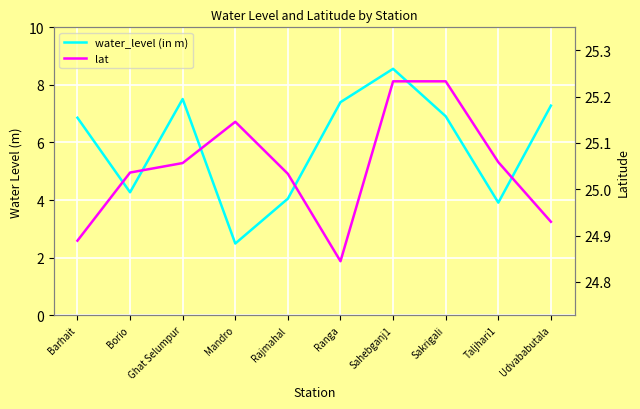

The water_level (in m) series shows 8.6 at Sahebganj1. True or false?

True